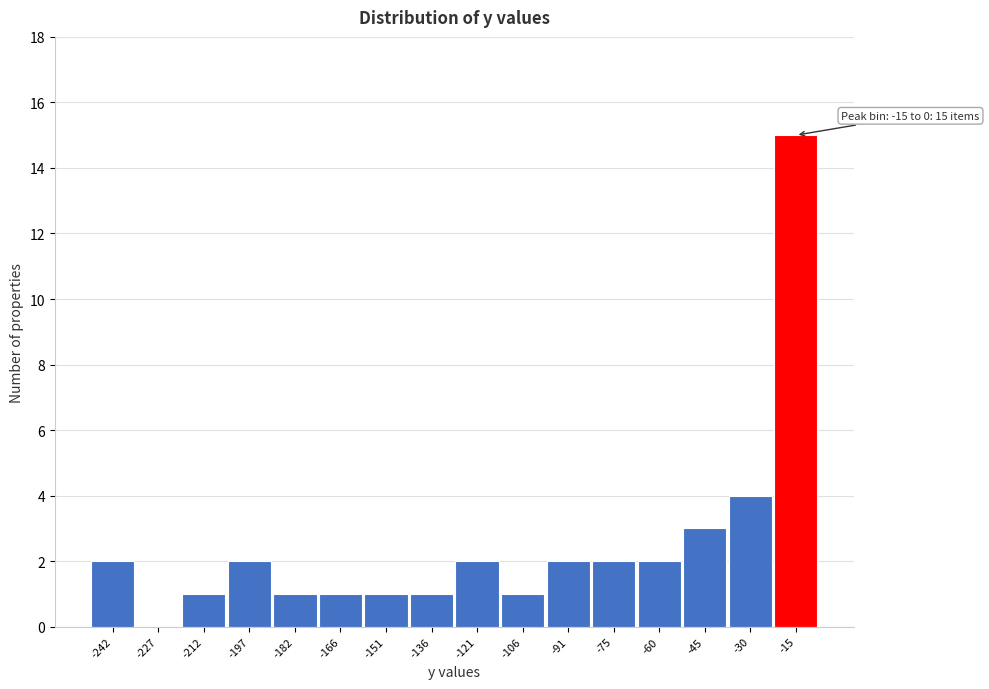

Reading right to left, transcribe all the data shown in this chart.

-15=15	-30=4	-45=3	-60=2	-75=2	-91=2	-106=1	-121=2	-136=1	-151=1	-166=1	-182=1	-197=2	-212=1	-227=0	-242=2